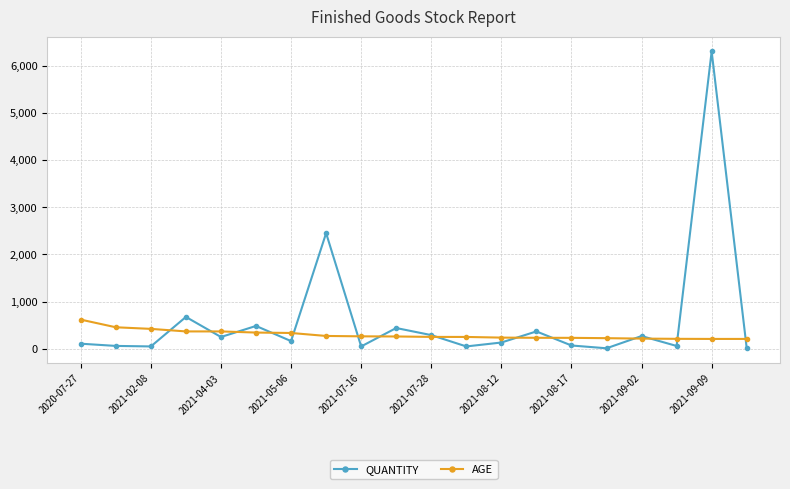

How many lines are shown in the chart?

2